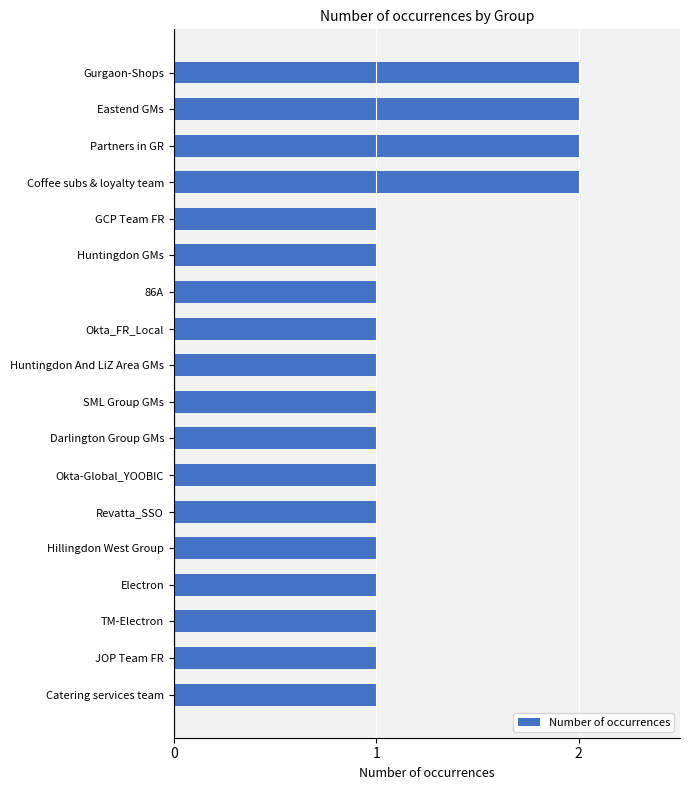

Approximately how many times larger is the value at Revatta_SSO compared to Darlington Group GMs?

1.0